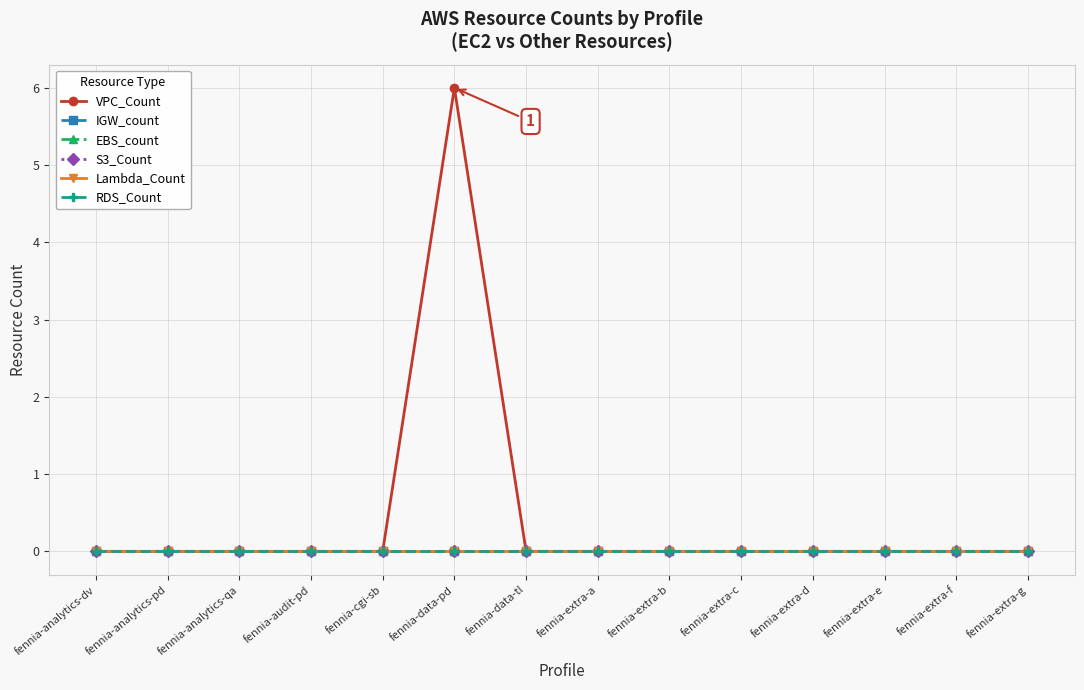

Which series has the largest total across all categories?

VPC_Count